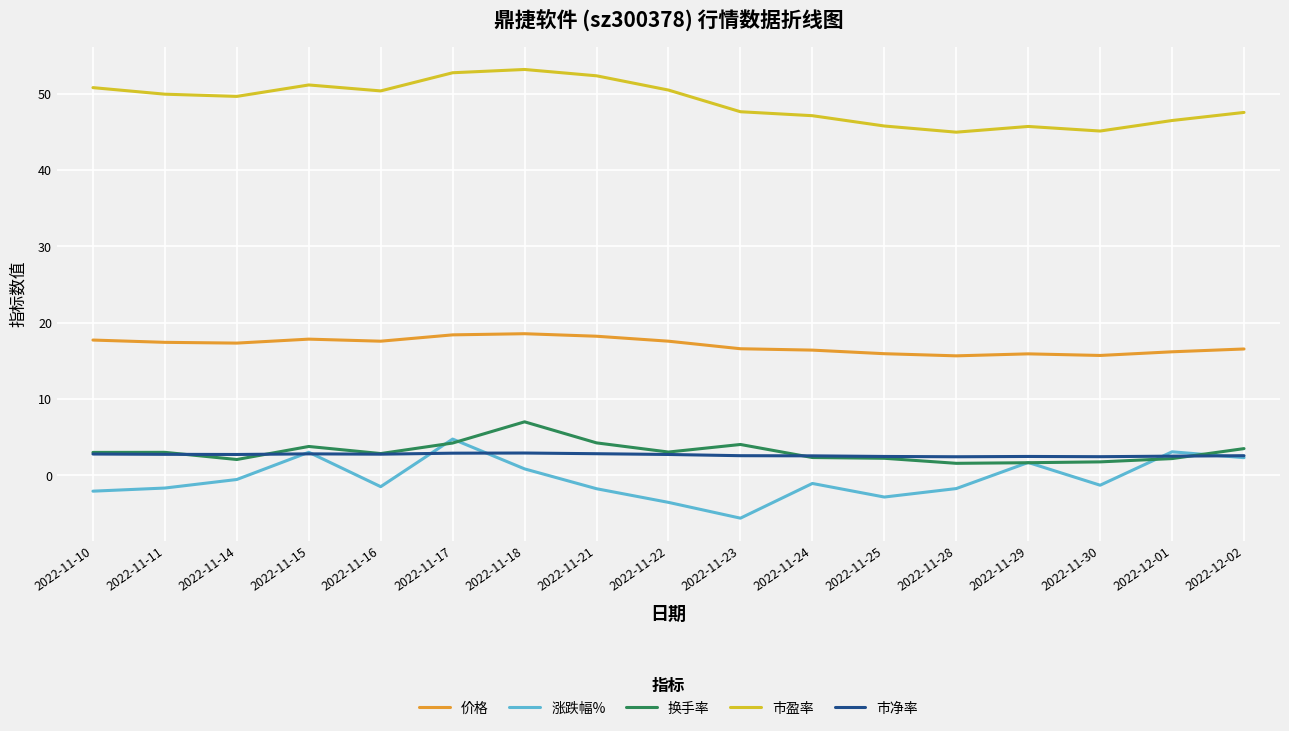

What value does the 涨跌幅% series have at 2022-11-30?

-1.3